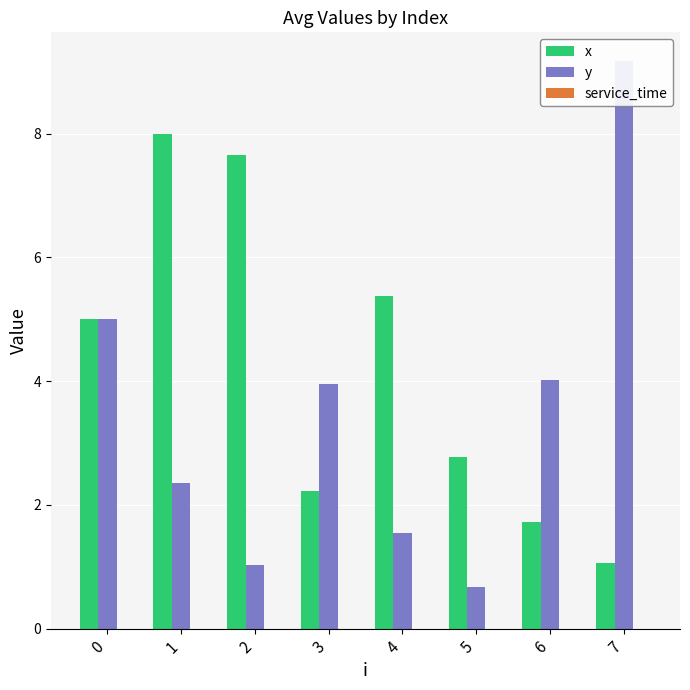

What is the average value of the y series?

3.5